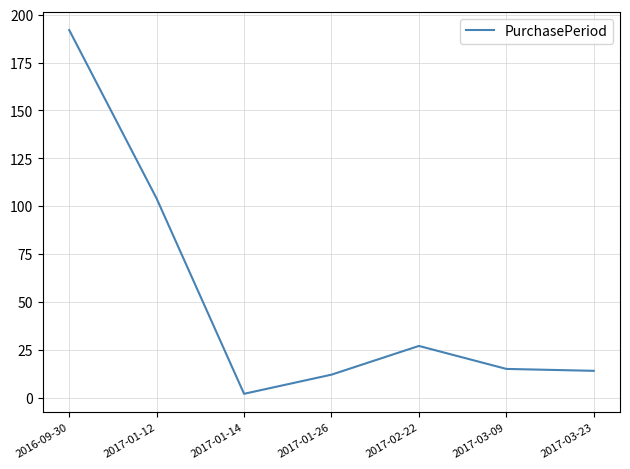

Reading left to right, what are all the values shown in this chart?

2016-09-30=192	2017-01-12=104	2017-01-14=2	2017-01-26=12	2017-02-22=27	2017-03-09=15	2017-03-23=14